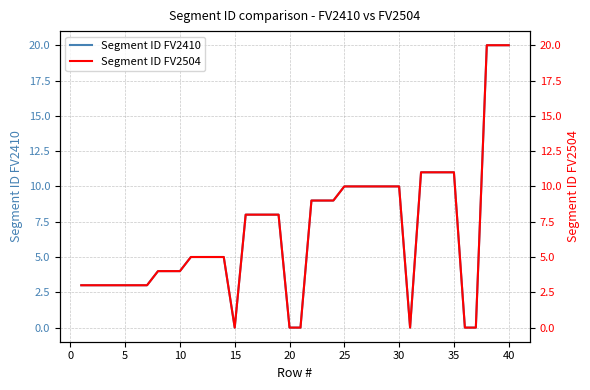

What is the highest value of the Segment ID FV2410 series?

20